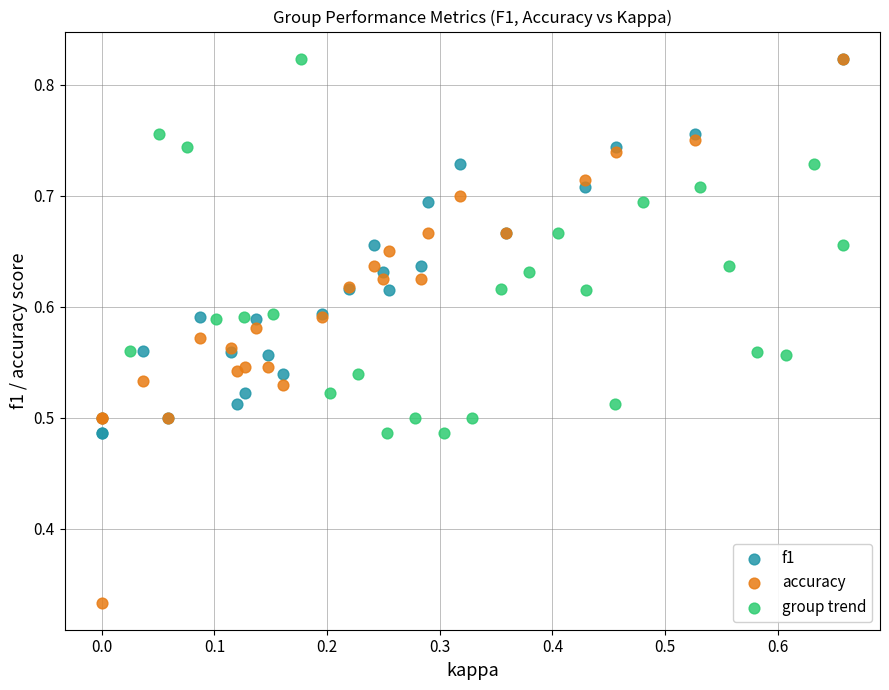

Which series reaches the minimum Y coordinate?

accuracy